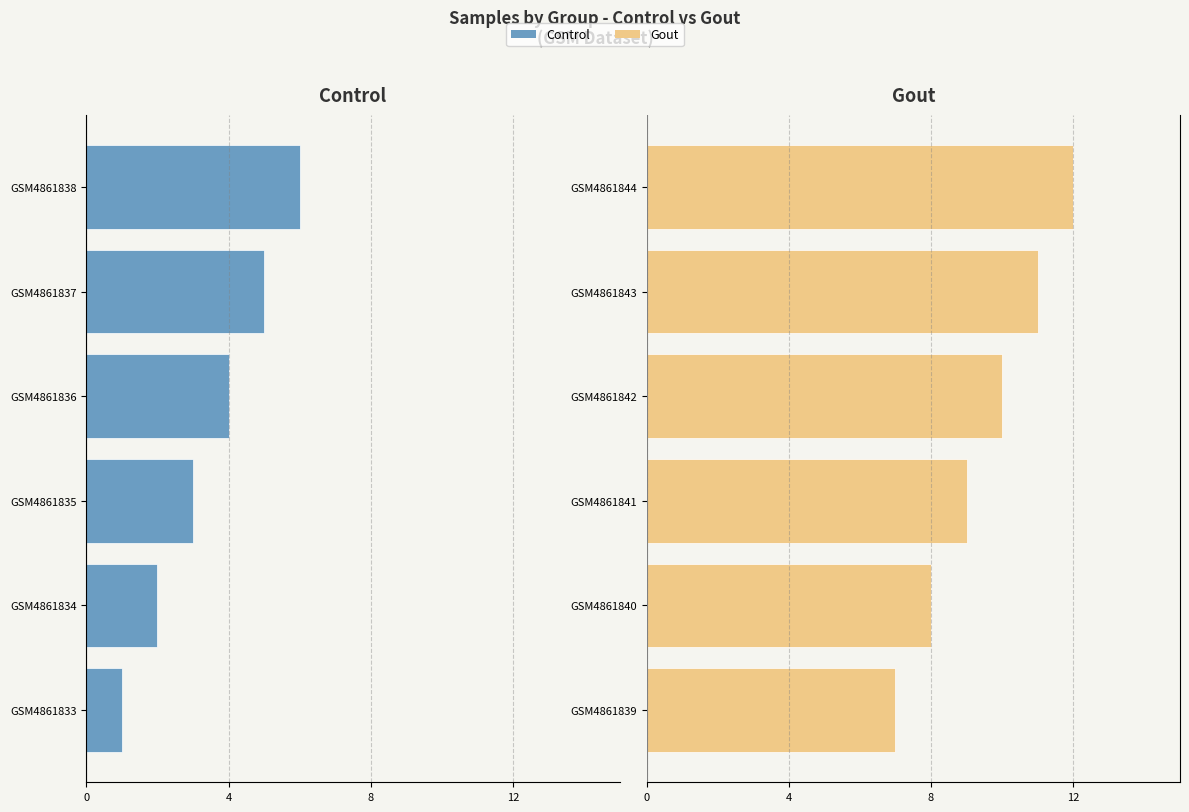

What is the maximum value shown in the chart?

12